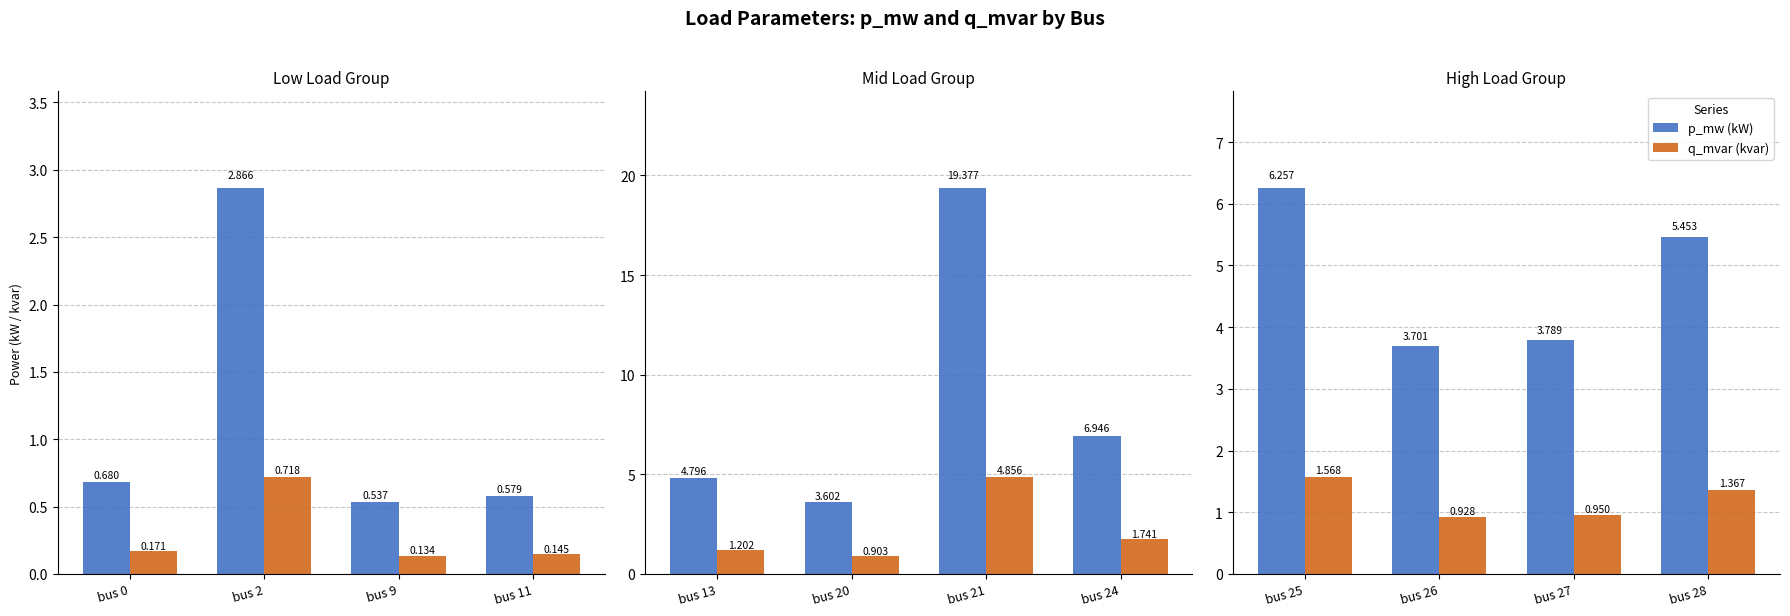

How many groups of bars are there?

4